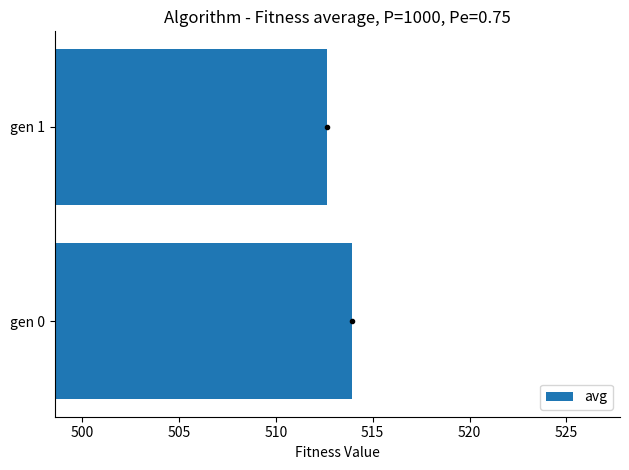

Which label corresponds to the smallest value in the chart?

gen 1